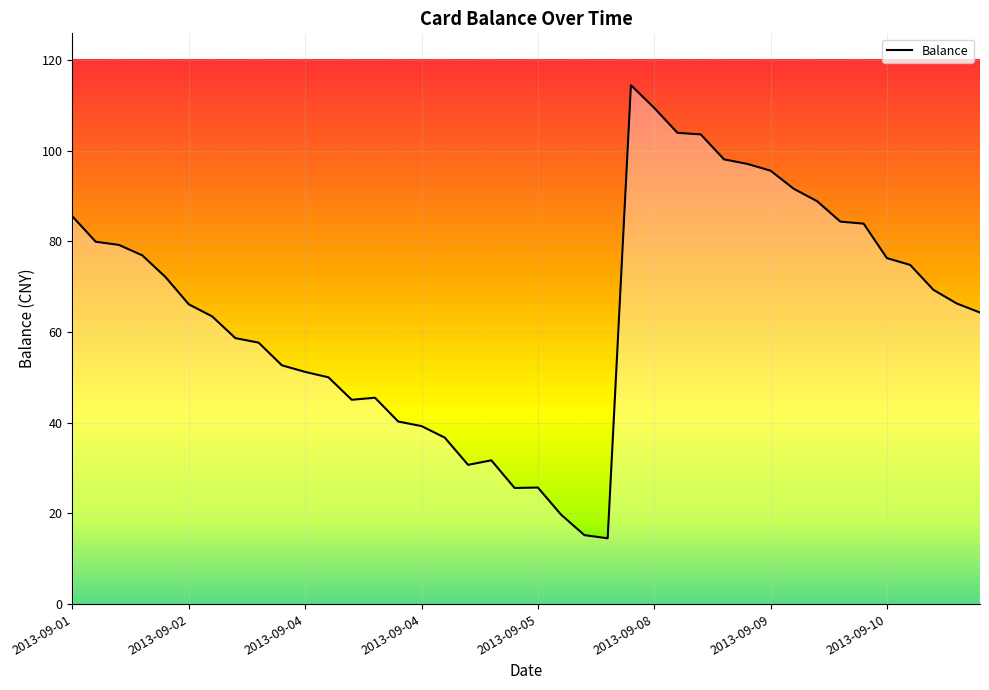

What is the difference between the maximum and minimum values?

99.9